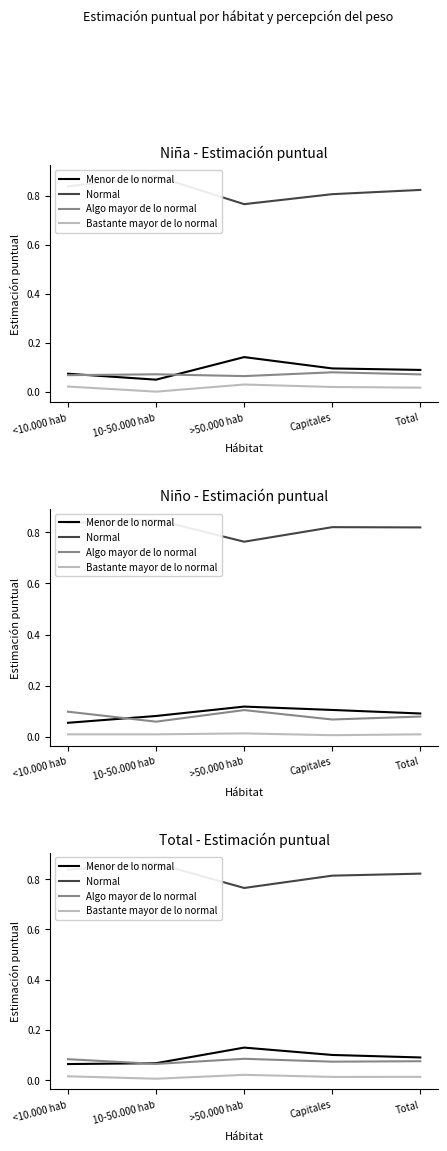

Reading left to right, extract all data points from this chart.

Menor de lo normal: <10.000 hab=0.1	10-50.000 hab=0.1	>50.000 hab=0.1	Capitales=0.1	Total=0.1
Normal: <10.000 hab=0.8	10-50.000 hab=0.9	>50.000 hab=0.8	Capitales=0.8	Total=0.8
Algo mayor de lo normal: <10.000 hab=0.1	10-50.000 hab=0.1	>50.000 hab=0.1	Capitales=0.1	Total=0.1
Bastante mayor de lo normal: <10.000 hab=0.0	10-50.000 hab=0.0	>50.000 hab=0.0	Capitales=0.0	Total=0.0